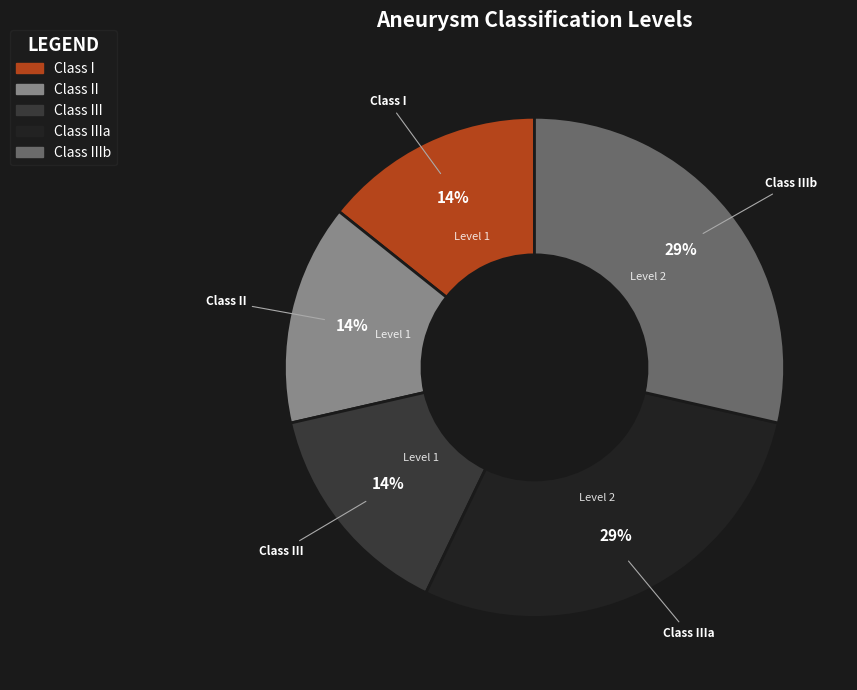

Is there any slice that represents more than half of the pie?

No